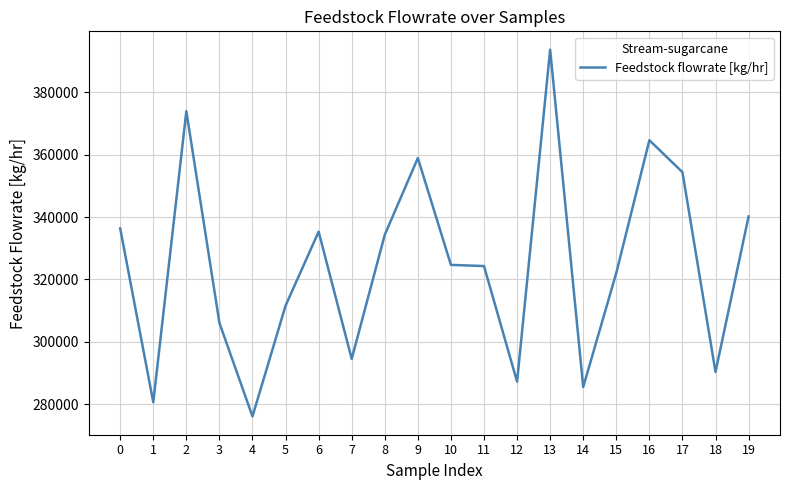

At which category does the chart reach its minimum across all series?

4